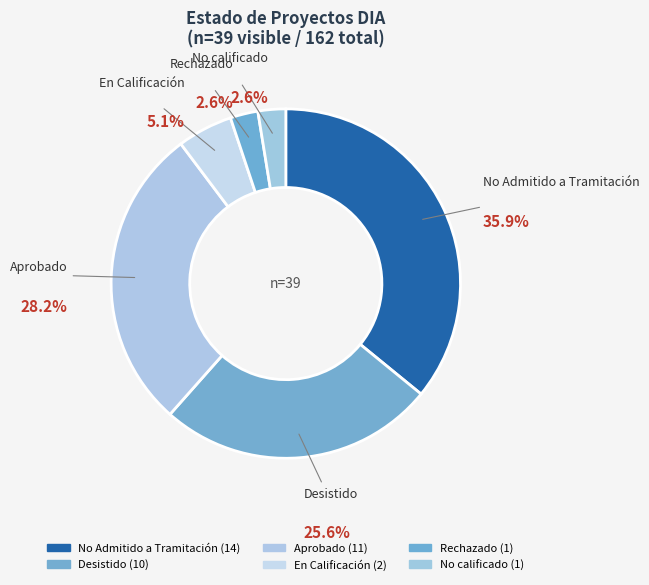

How many segments does this pie chart have?

6